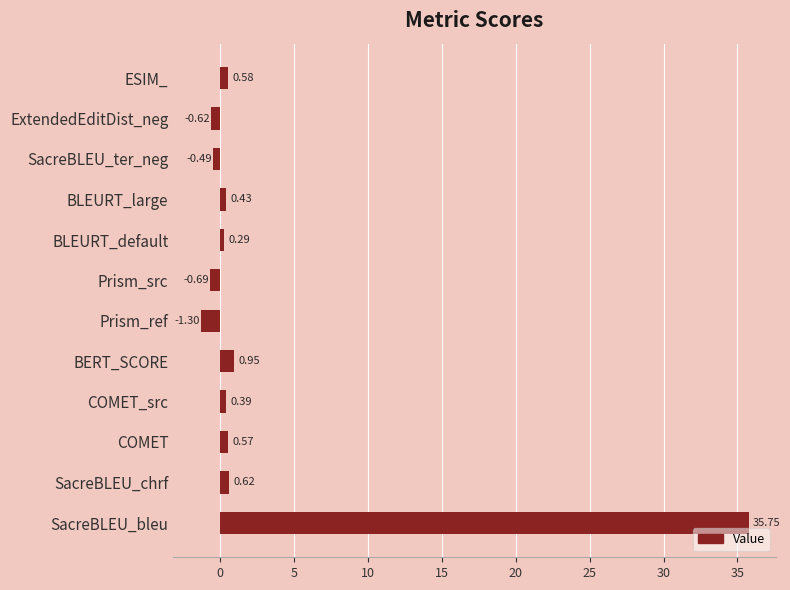

Are the bars grouped side by side (vs. stacked)?

No